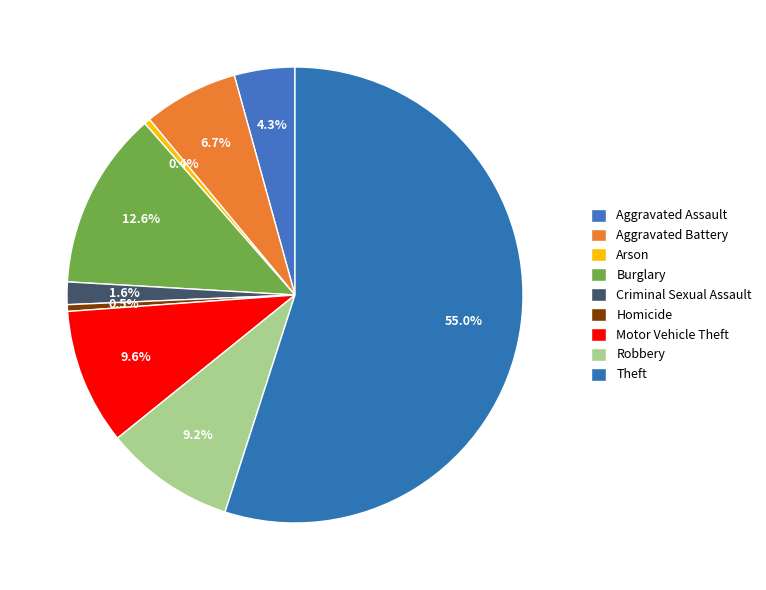

To the nearest percent, what is the average slice percentage?

11%